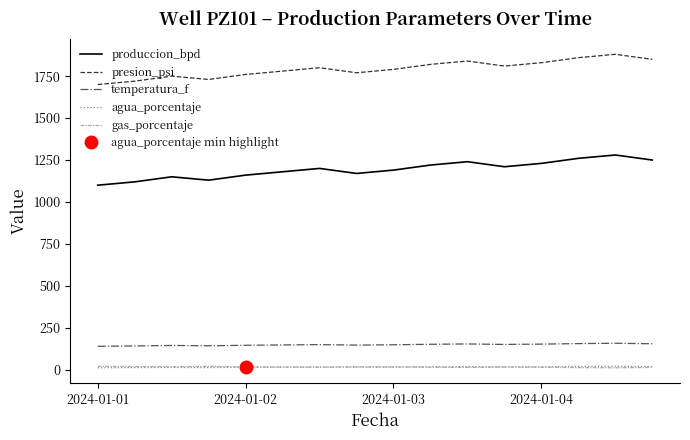

Does the chart display data point markers on the line(s)?

No